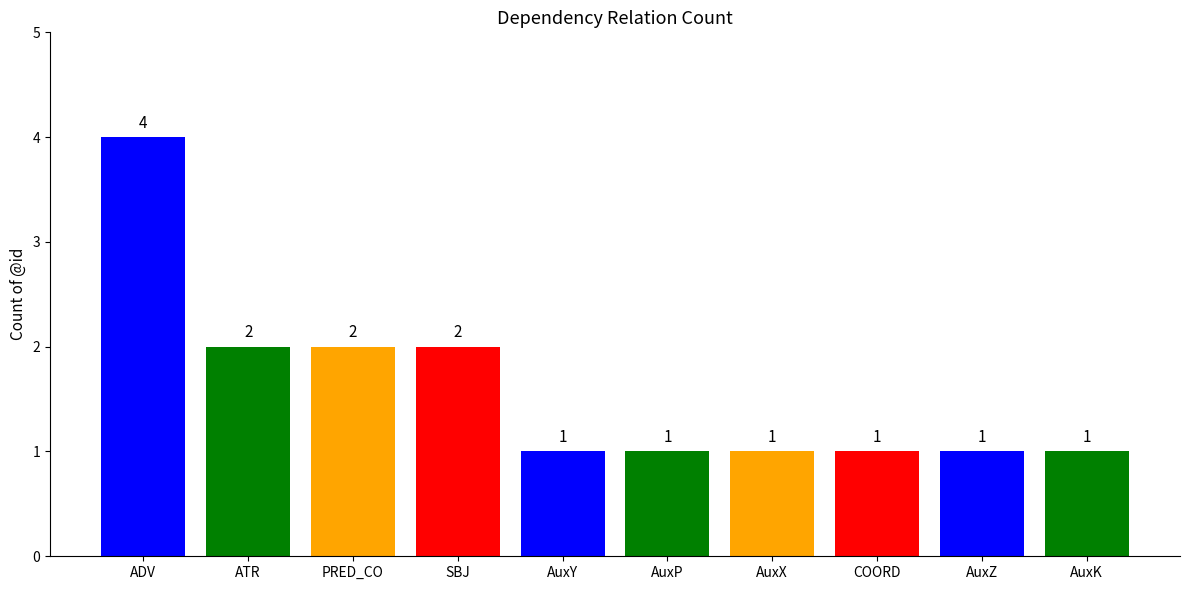

Which has a higher value, ADV or COORD?

ADV